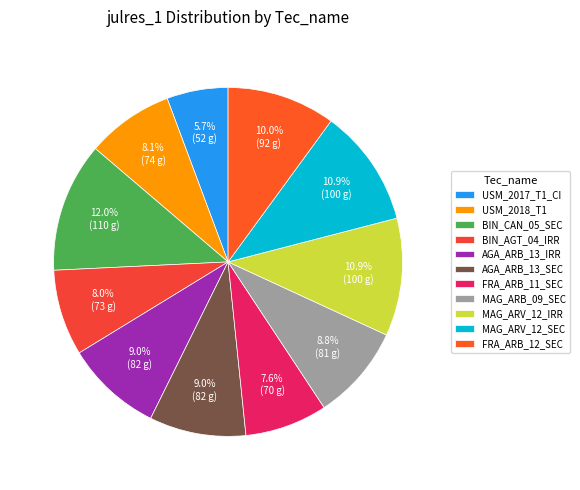

Does AGA_ARB_13_IRR represent more than half of the total?

No